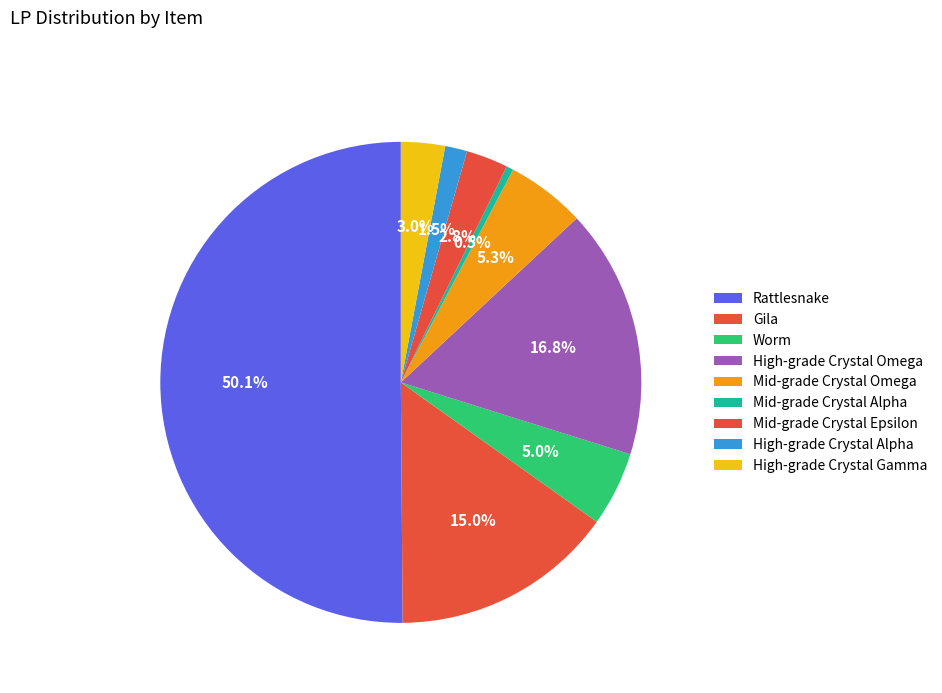

Count the number of slices in the pie.

9